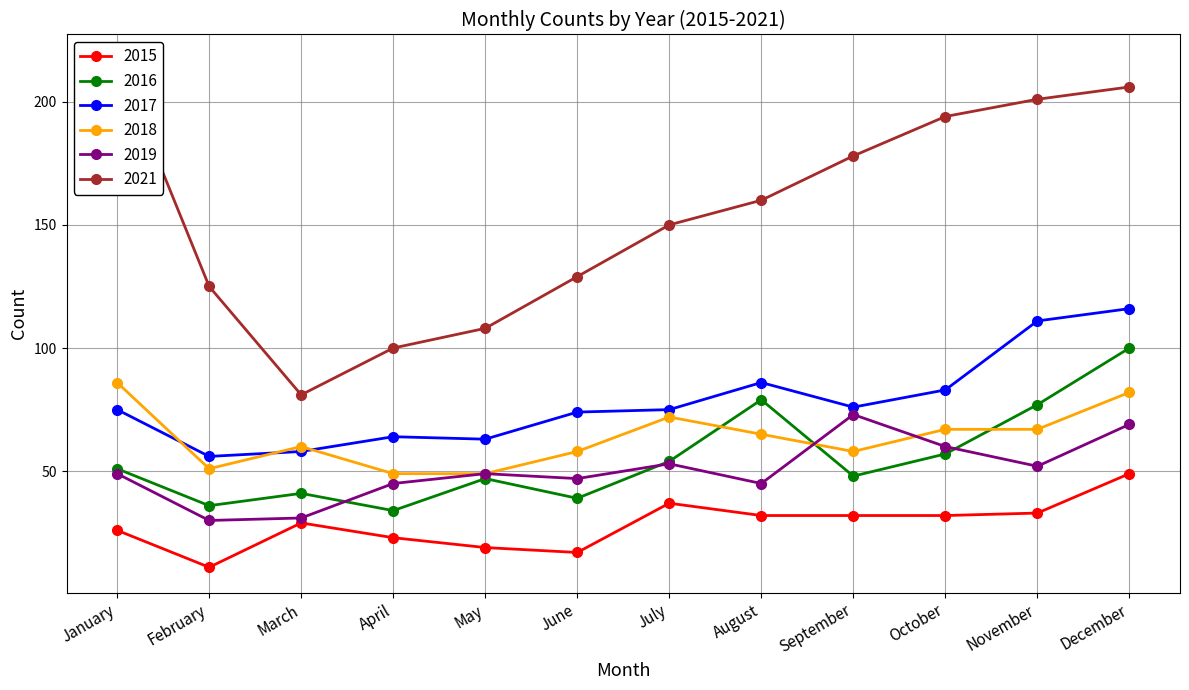

True or false: 2017 has more than 0 points higher than both neighbors.

True